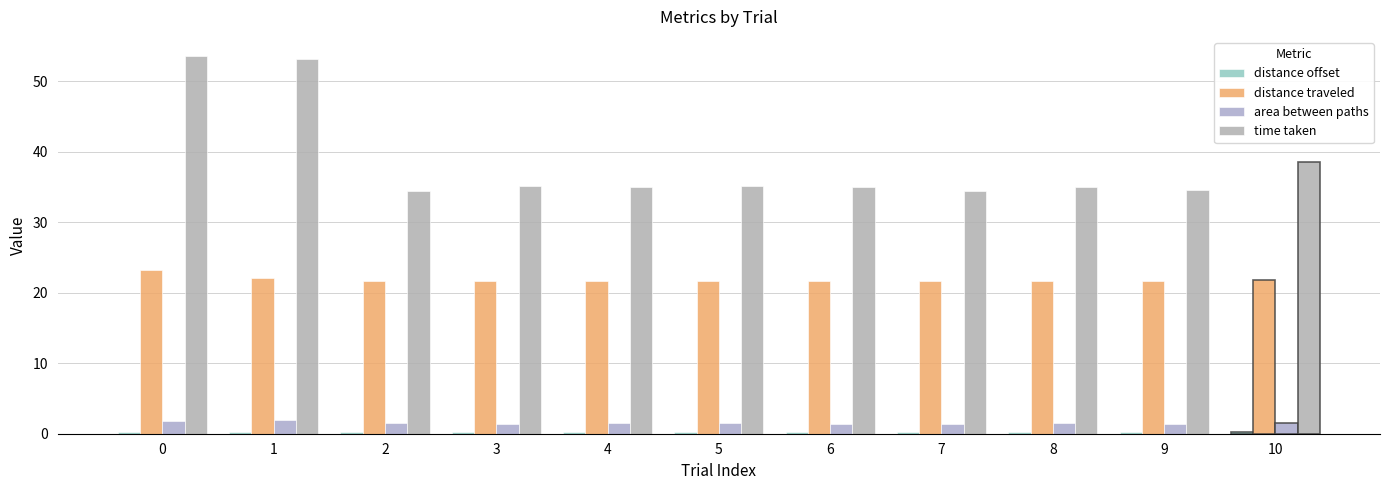

True or false: distance traveled has a value of 5.1 at 10.

False